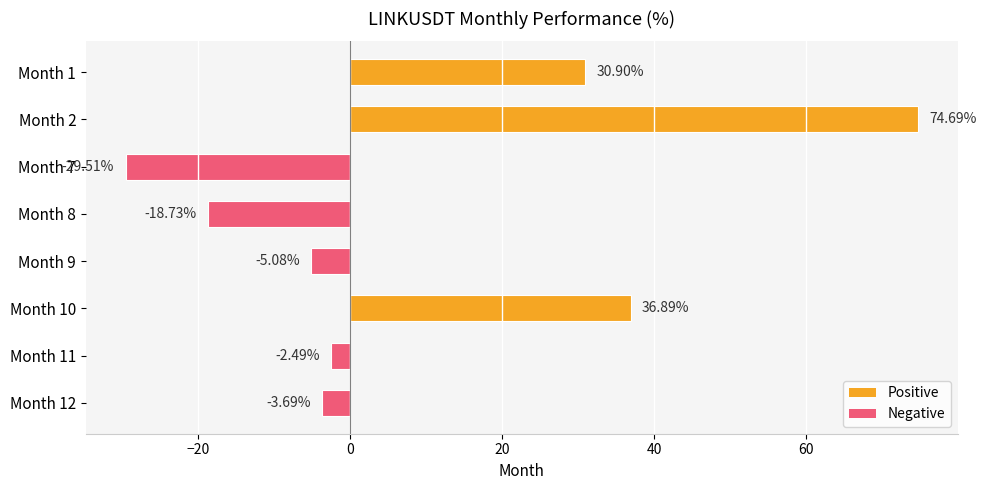

What is the change in value from Month 2 to Month 7?

-104.2